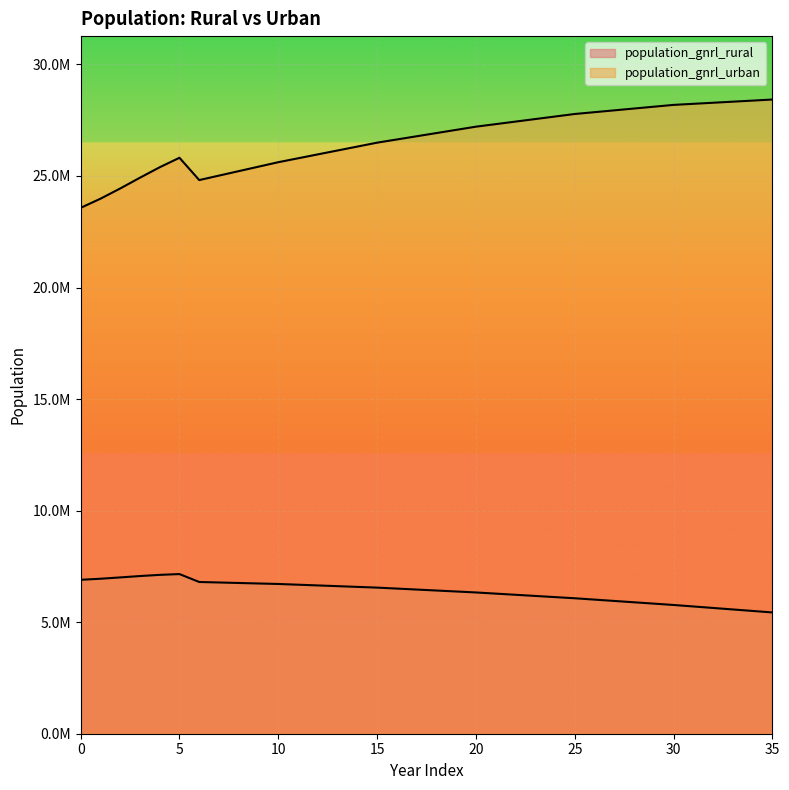

What is the maximum value for population_gnrl_rural?

7155879.7